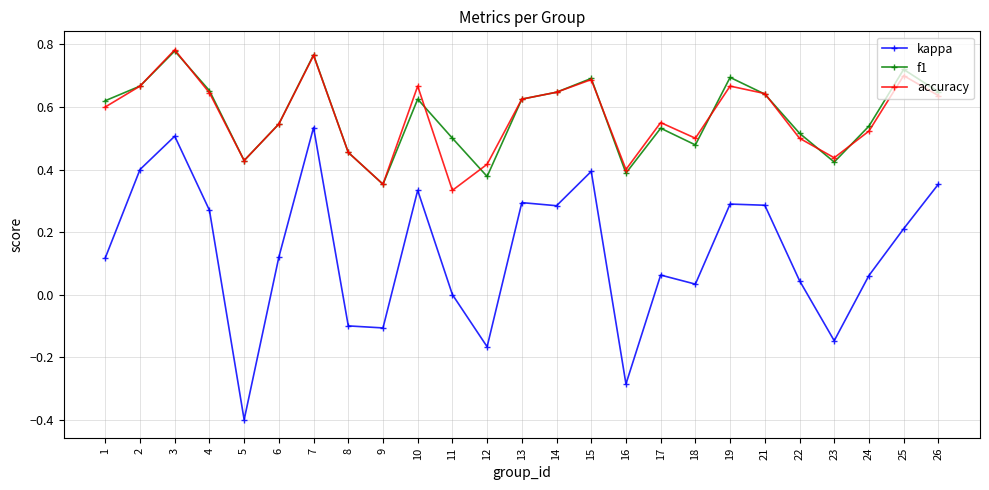

In f1, how many points are higher than both neighbors (excluding endpoints)?

7